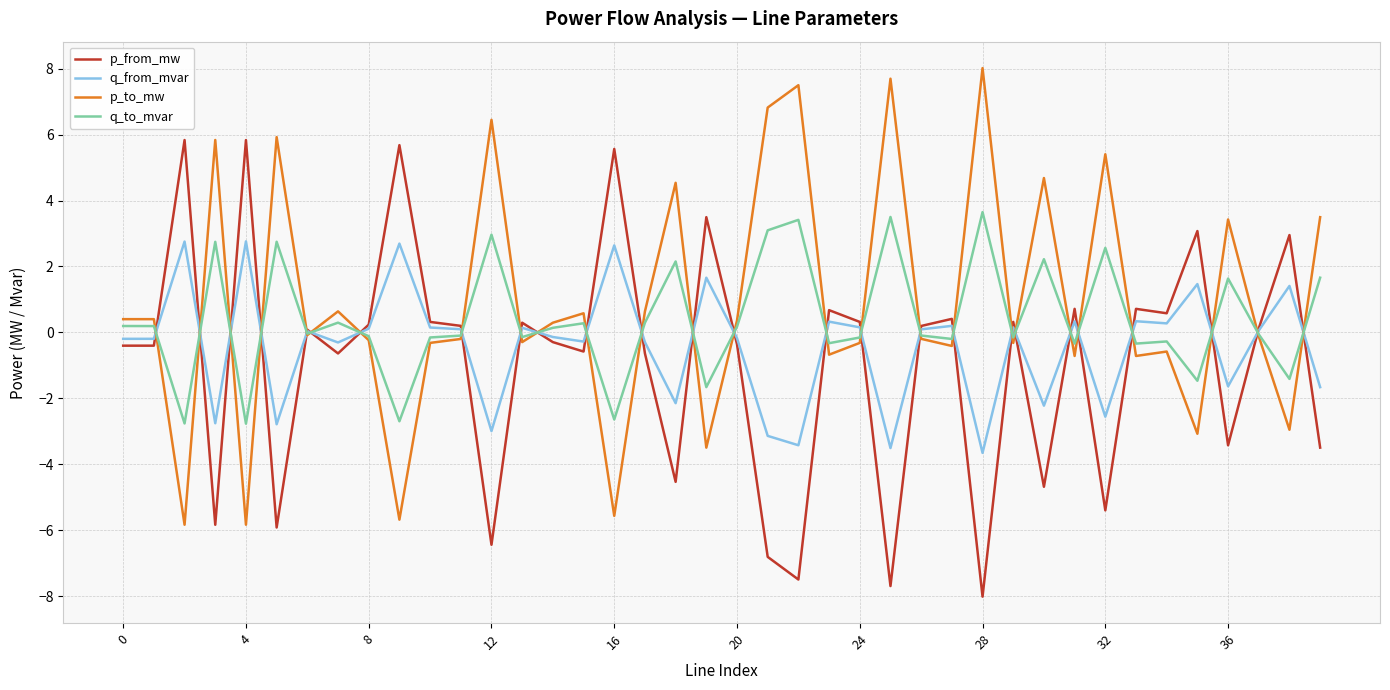

Rank the series by their maximum value, from lowest to highest.

q_from_mvar, q_to_mvar, p_from_mw, p_to_mw